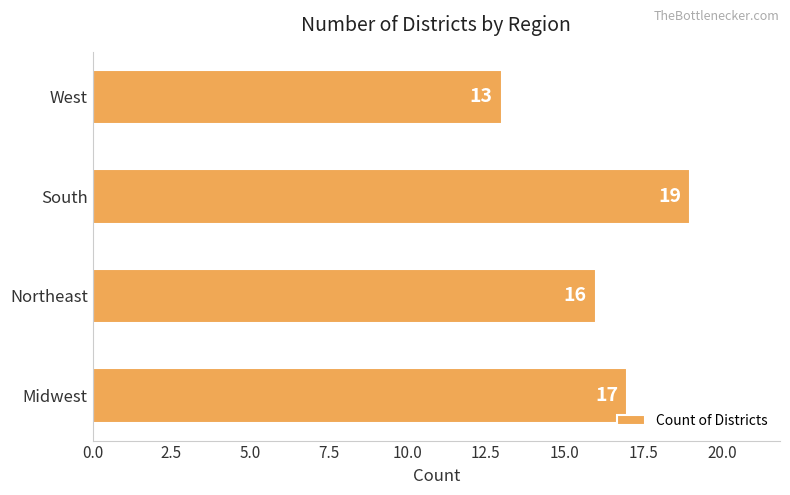

Reading bottom to top, extract all data points from this chart.

Midwest=17	Northeast=16	South=19	West=13